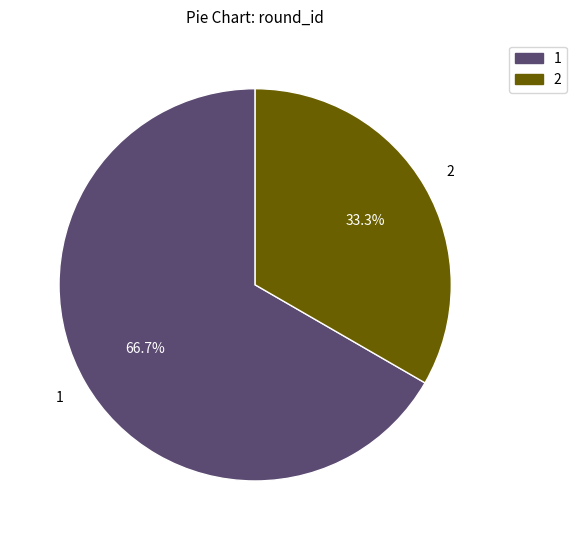

Is there any slice that represents more than half of the pie?

Yes